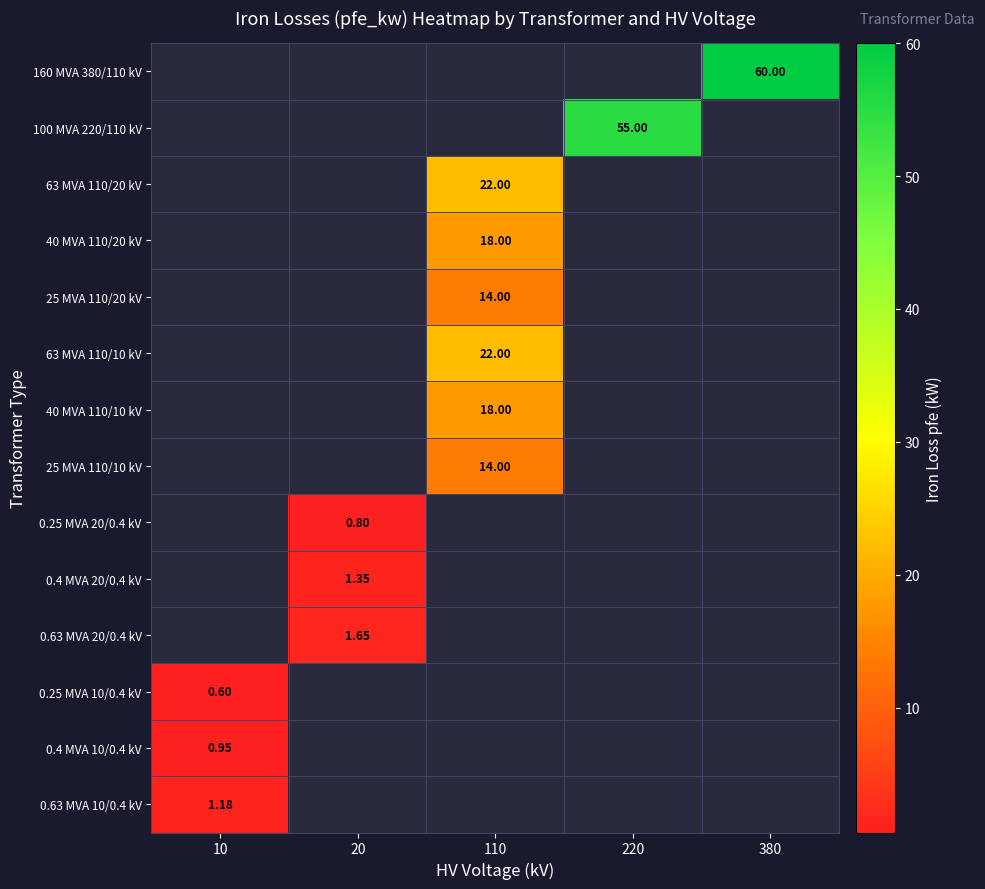

At which category is the sum across all series the highest?

110